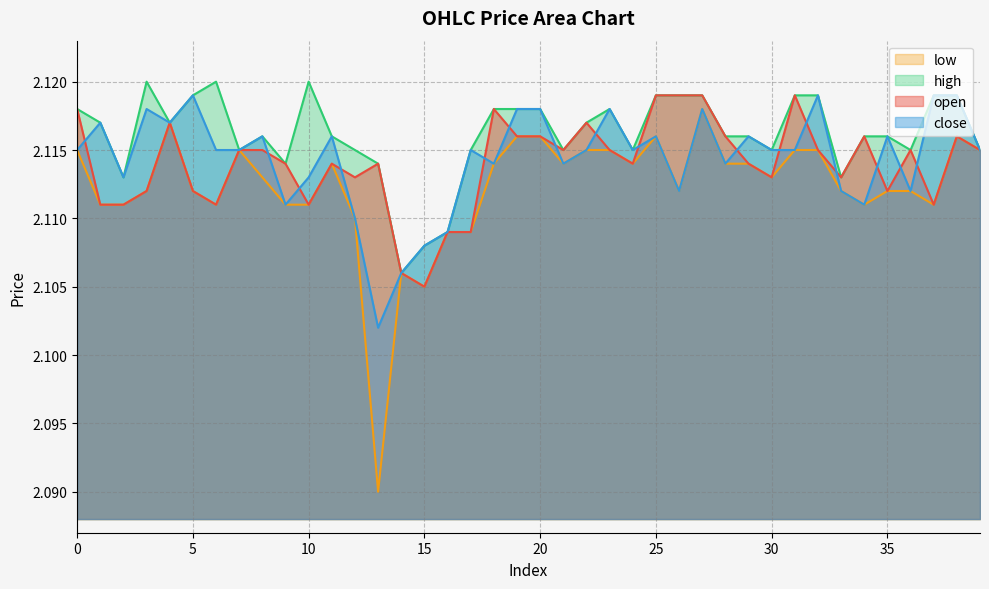

What is the value of the open point at the 7th from the left?

2.1